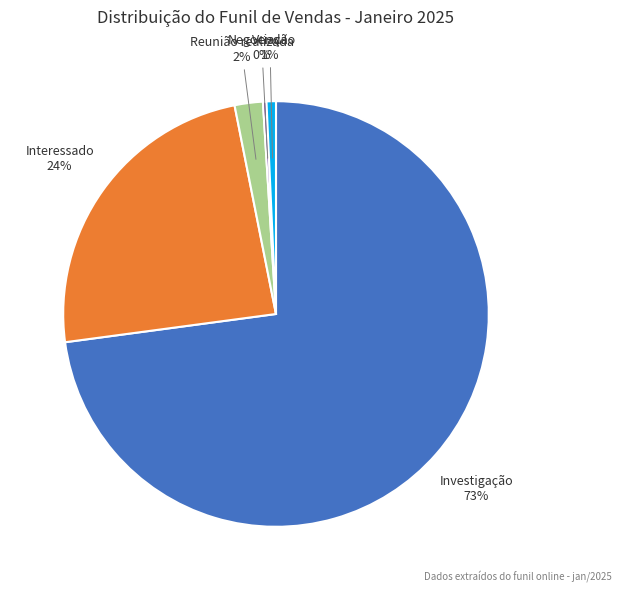

Which has a higher value, Venda or Reunião realizada?

Reunião realizada